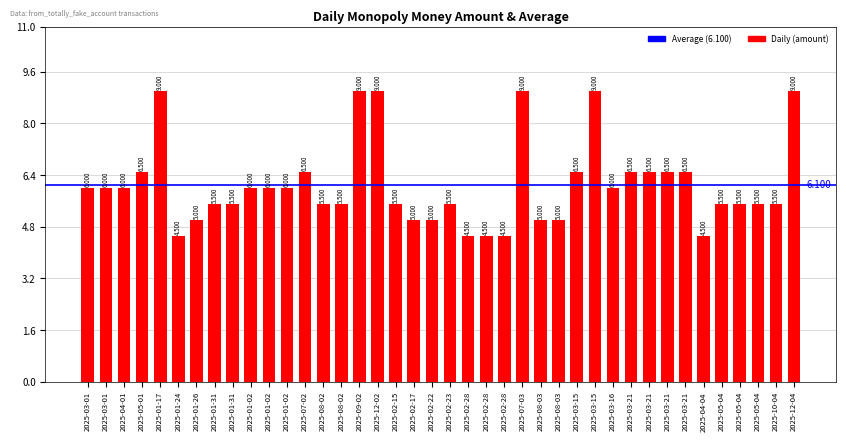

Does the chart contain stacked bars?

No